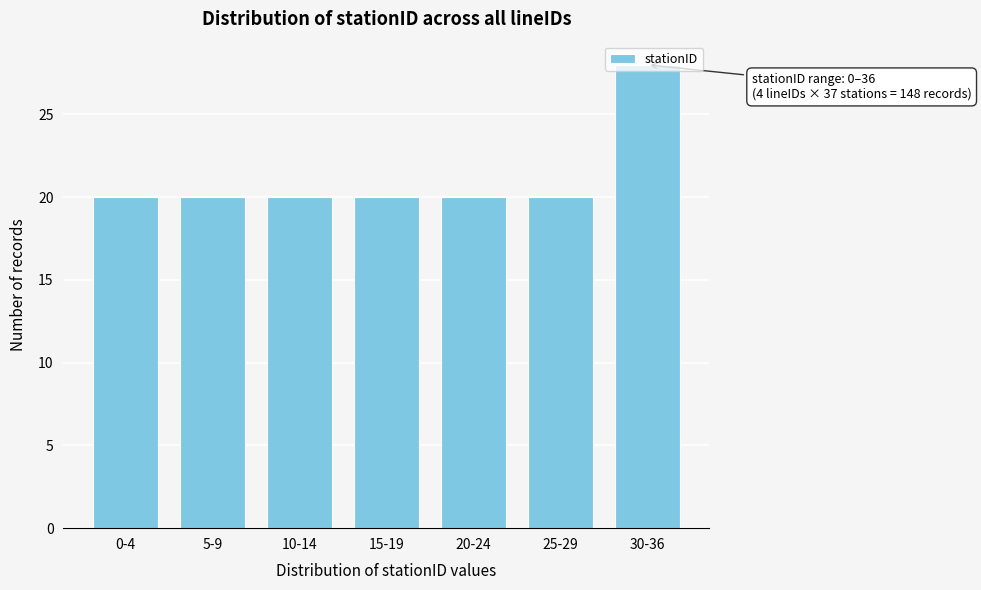

Which category has the highest value across all series?

30-36